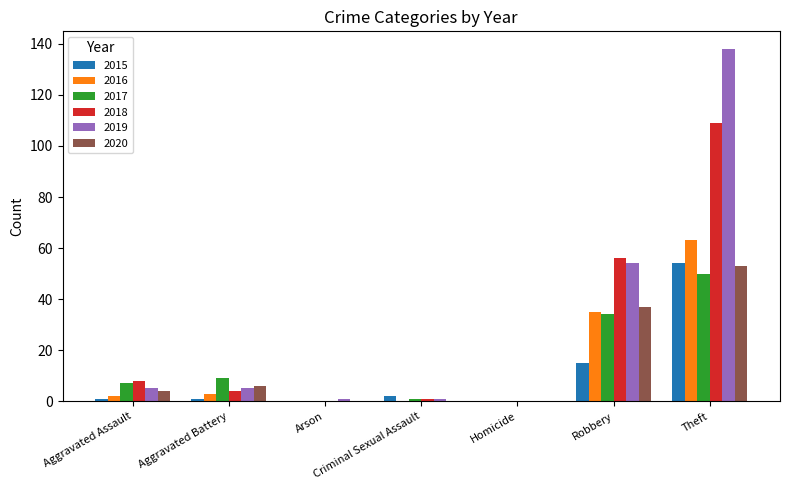

At which label is 2017 closest to 25?

Robbery